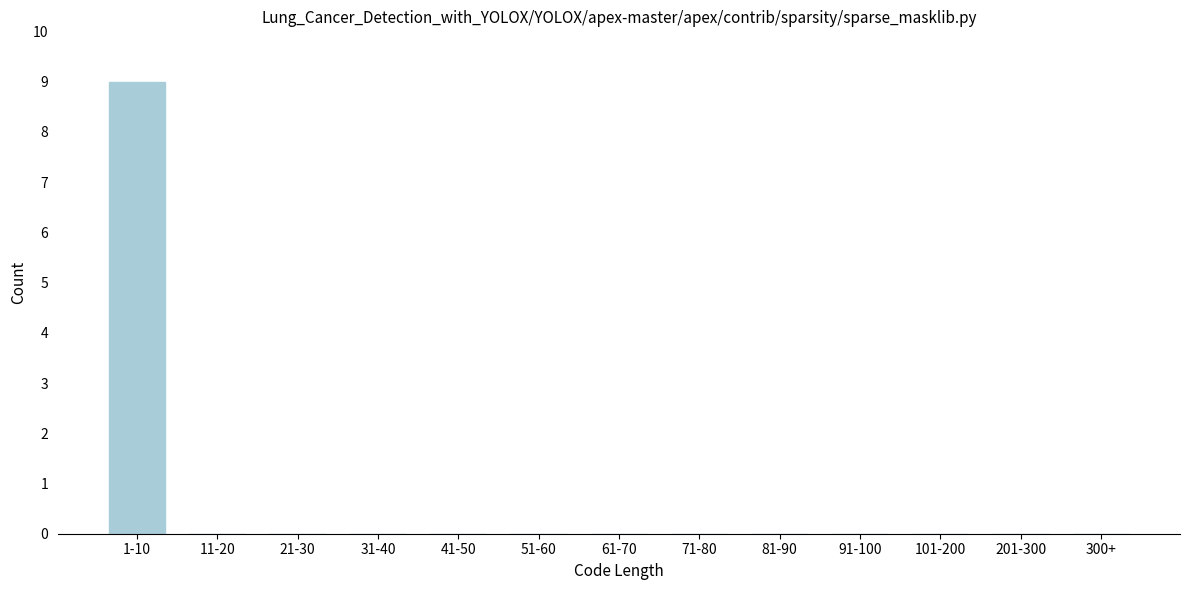

Reading left to right, extract all data points from this chart.

1-10=9	11-20=0	21-30=0	31-40=0	41-50=0	51-60=0	61-70=0	71-80=0	81-90=0	91-100=0	101-200=0	201-300=0	300+=0